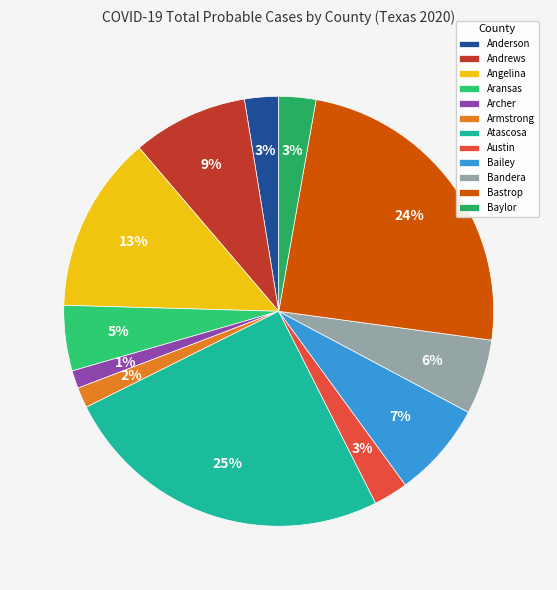

What is the largest slice in the pie chart?

Atascosa